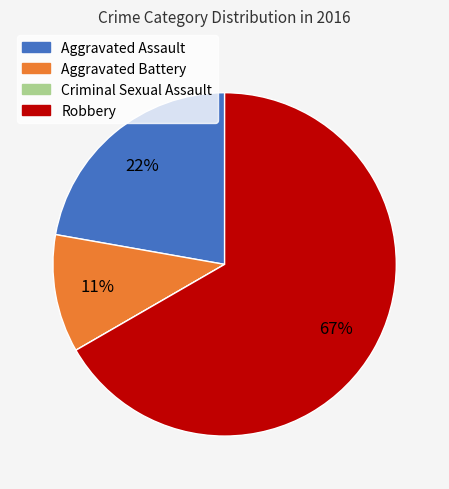

Is there any slice that represents more than half of the pie?

Yes